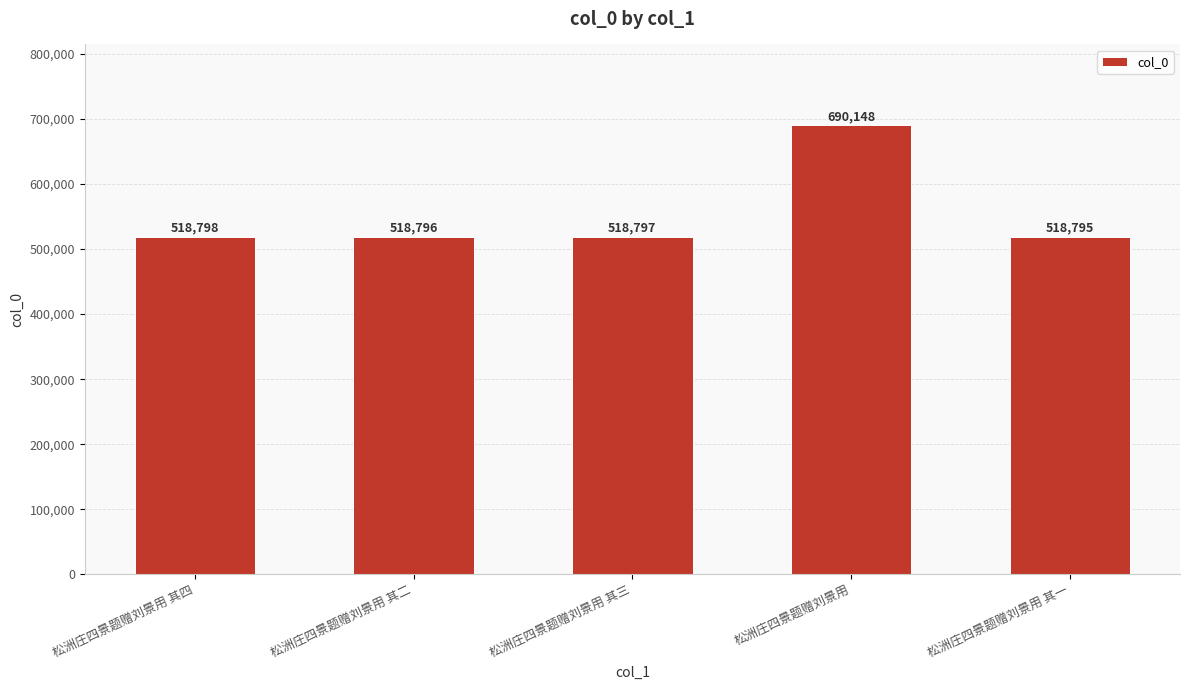

What is the change in value from 松洲庄四景题赠刘景用 其二 to 松洲庄四景题赠刘景用?

+171352